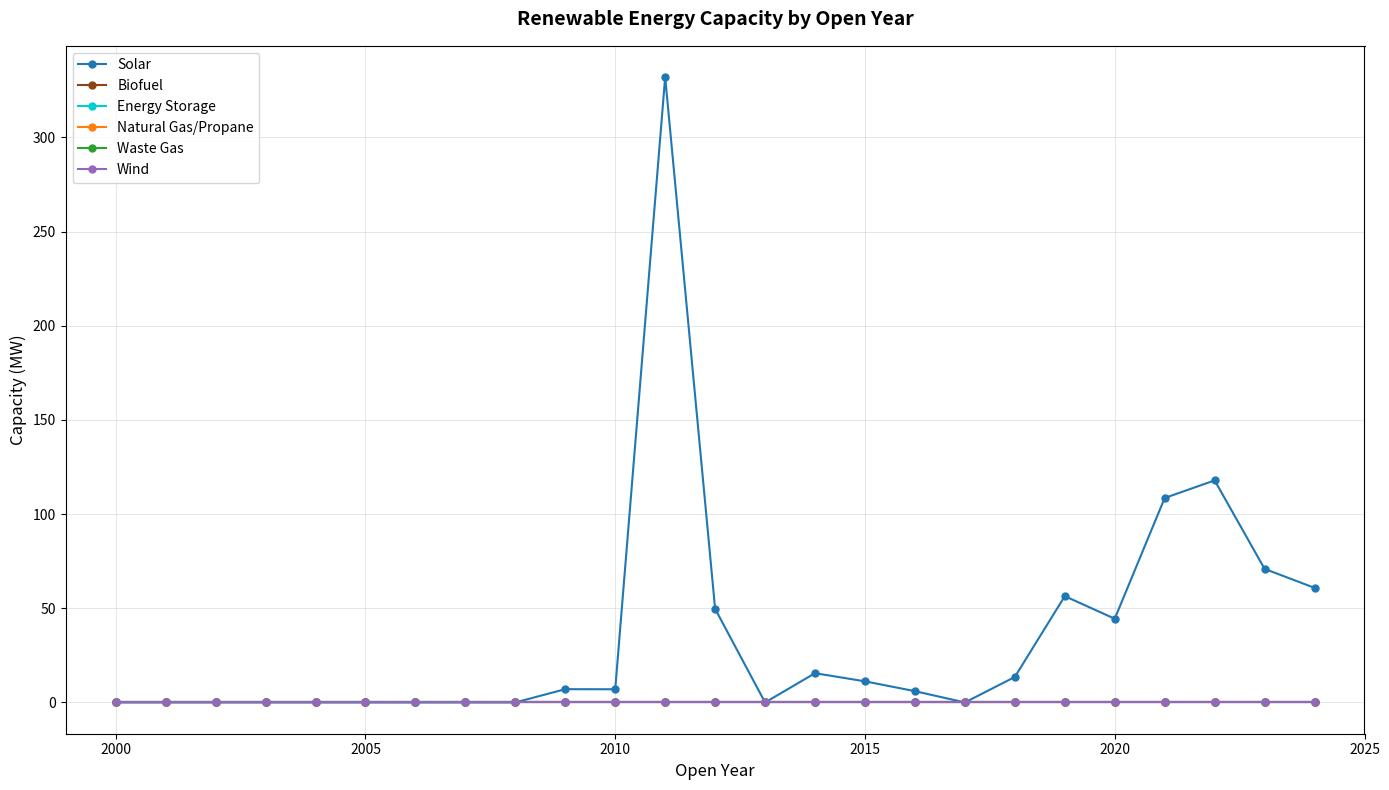

Which series has the widest spread of values?

Solar